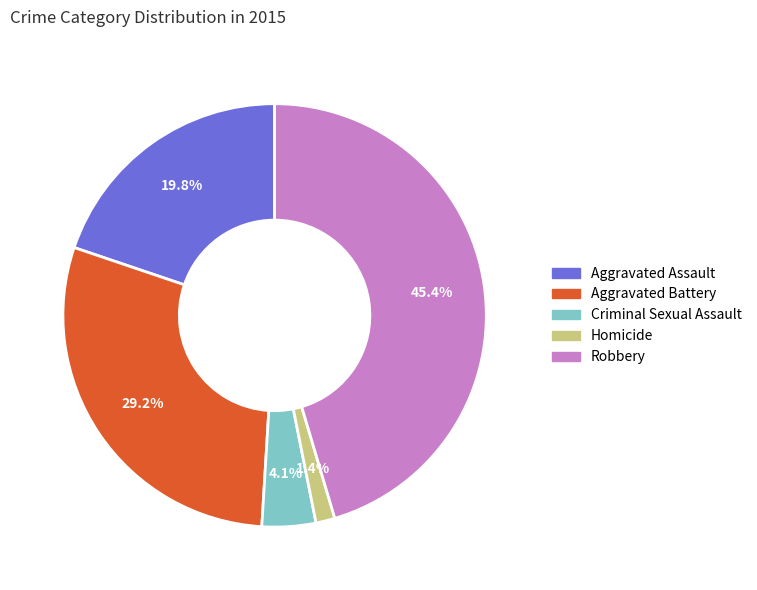

True or false: Aggravated Assault accounts for 20% of the total.

True